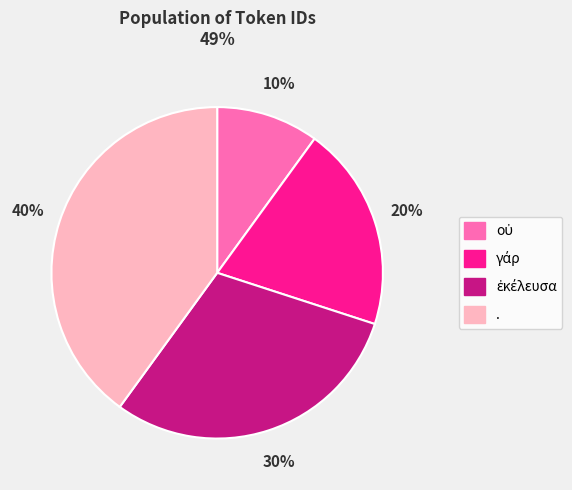

Which category has the biggest portion of the pie?

.